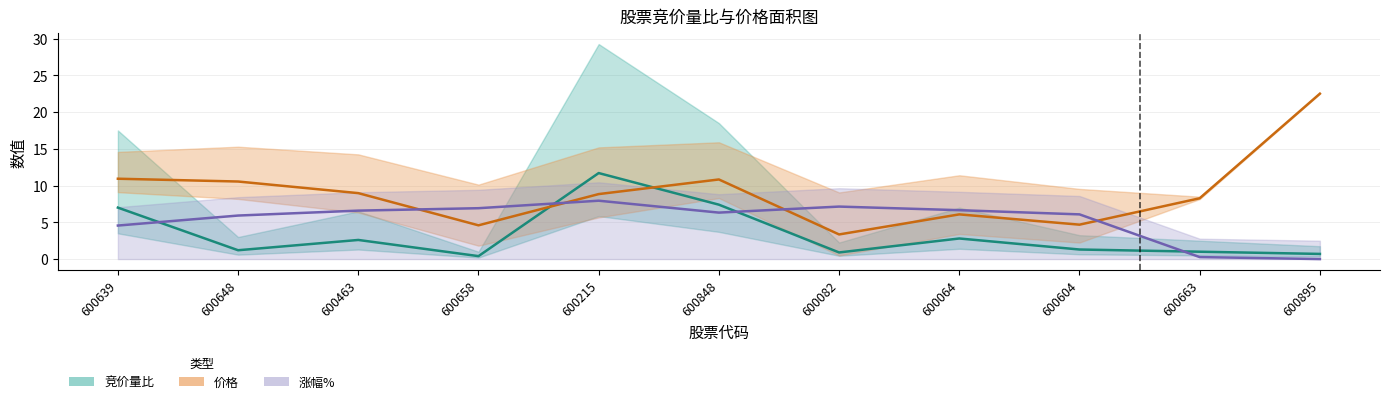

Reading left to right, extract all data points from this chart.

竞价量比: 7.0	1.2	2.6	0.4	11.7	7.4	0.9	2.8	1.3	1.0	0.7
价格: 10.9	10.6	9.0	4.6	8.8	10.8	3.4	6.1	4.7	8.3	22.5
涨幅%（平移）: 4.6	5.9	6.6	6.9	7.9	6.3	7.1	6.6	6.1	0.3	0.0